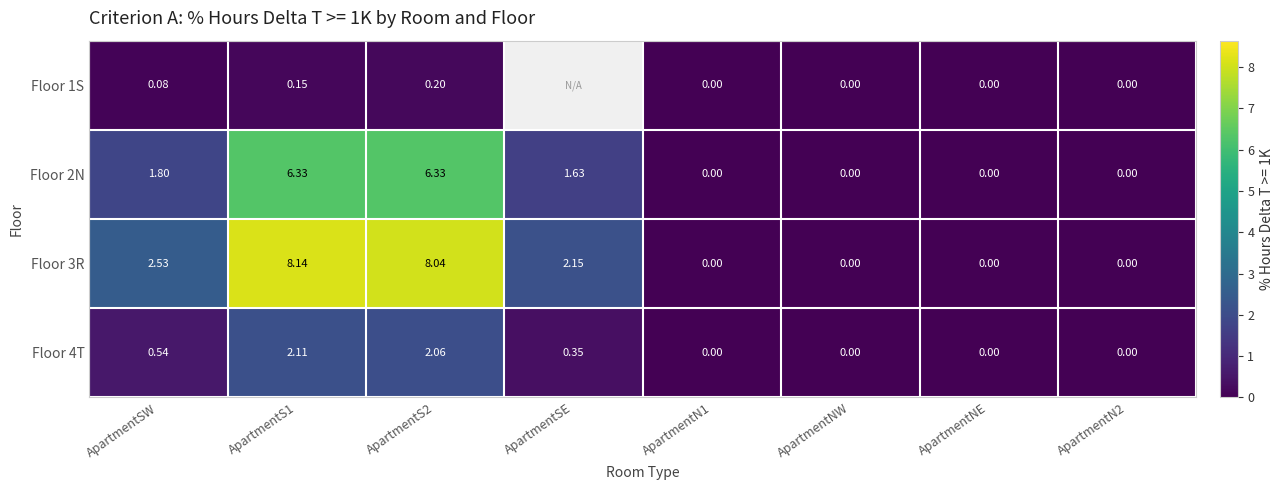

At which label does Floor 3R first exceed 2?

ApartmentSW